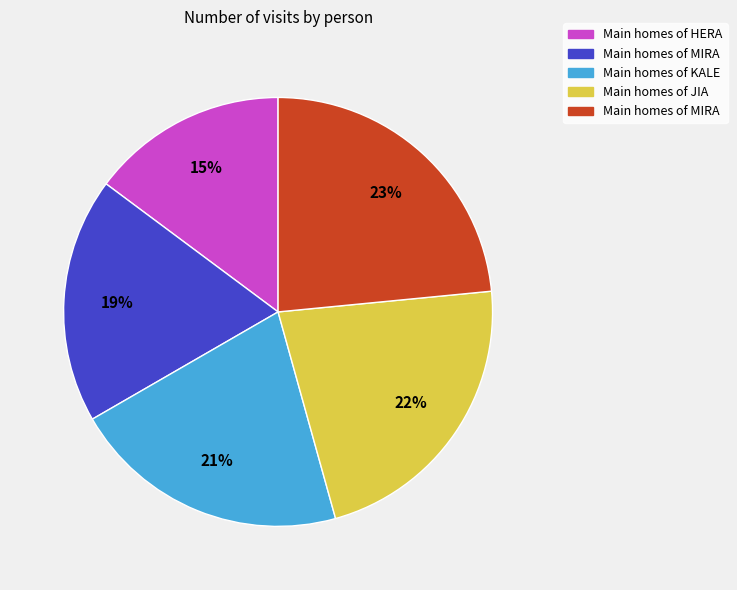

Is there any slice that represents more than half of the pie?

No